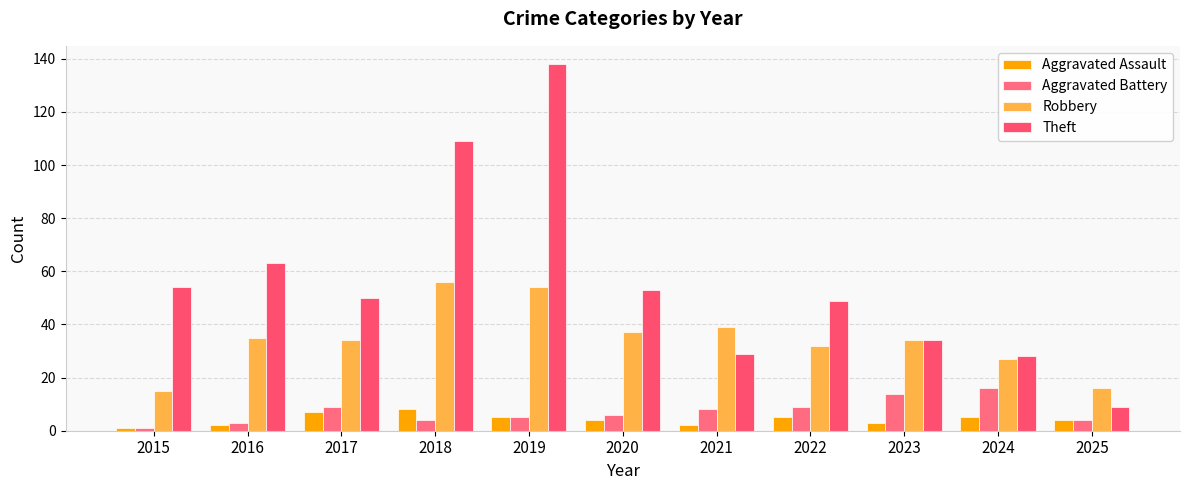

How many bars are there in total?

44